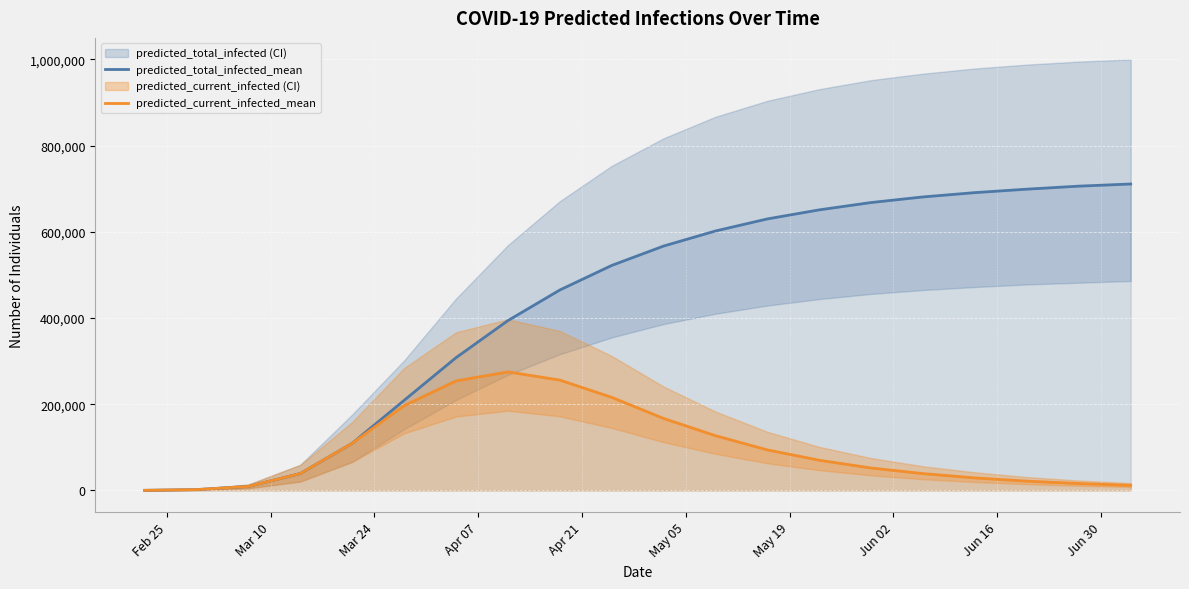

Which series has the largest range (max minus min)?

predicted_total_infected_mean